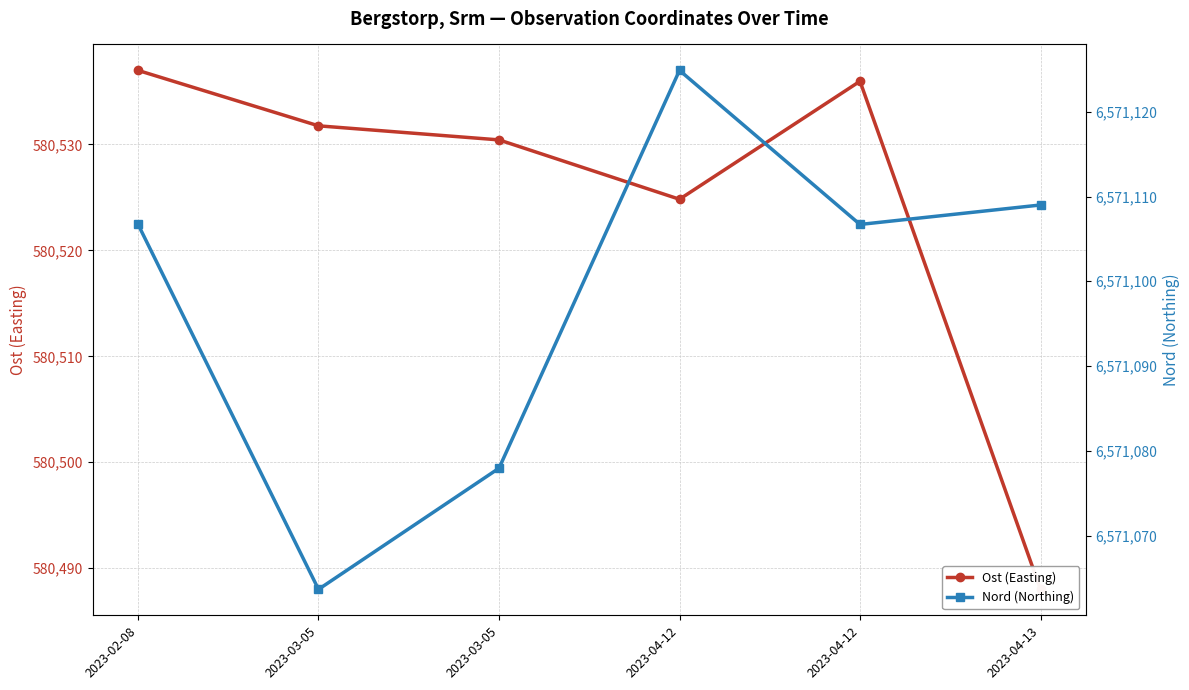

In Nord (Northing), how many points are higher than both neighbors (excluding endpoints)?

1